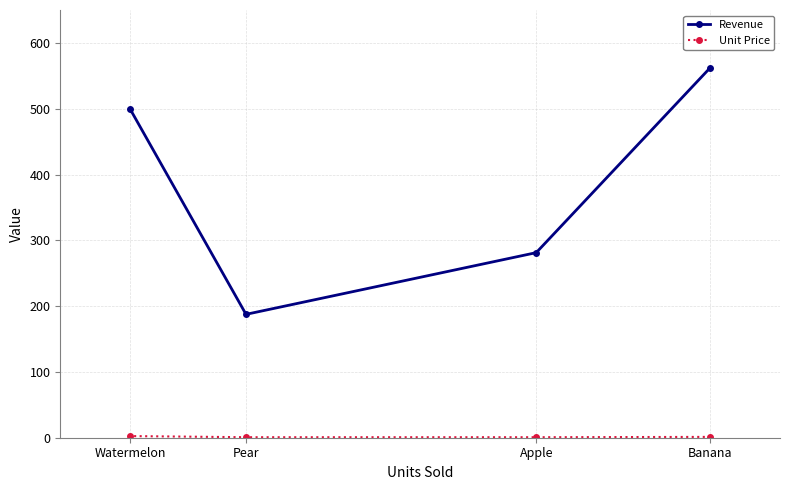

Which series has the largest total across all categories?

Revenue